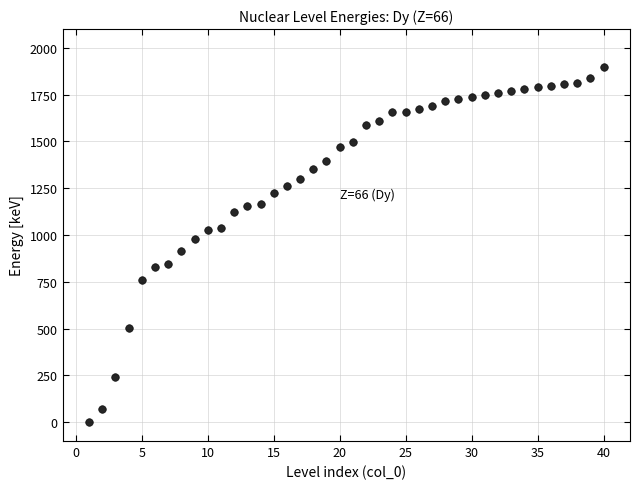

What is the range of X values (max minus min)?

39.0